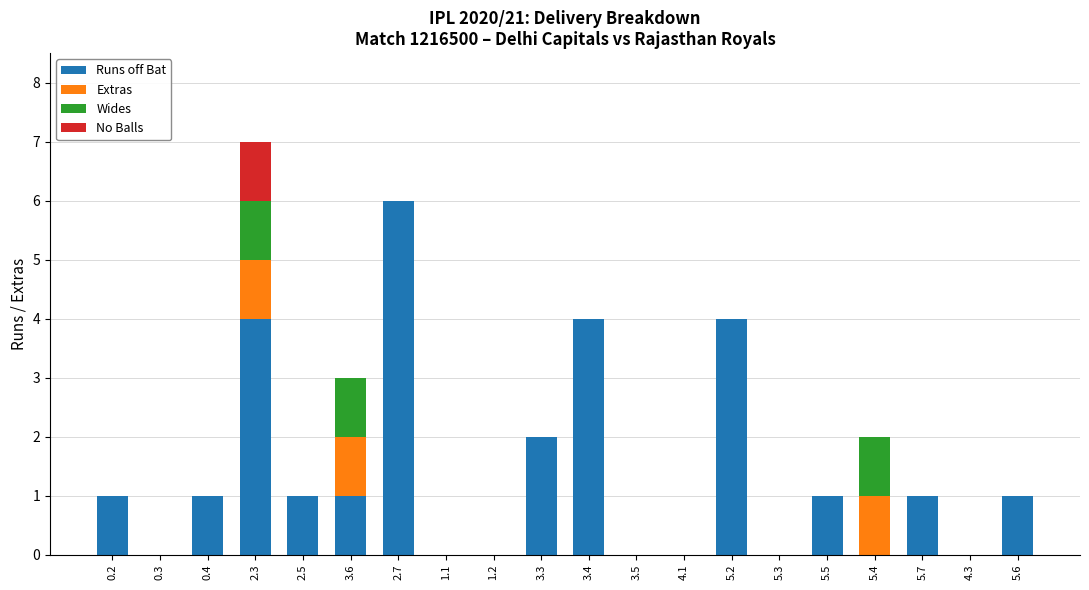

Are the bars horizontal?

No